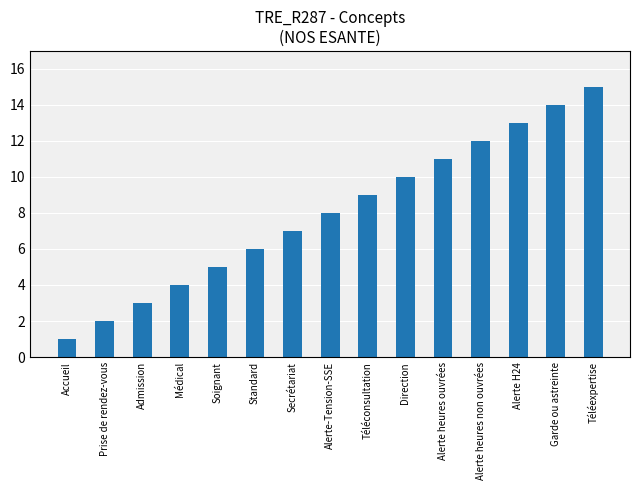

What is the minimum value shown in the chart?

1